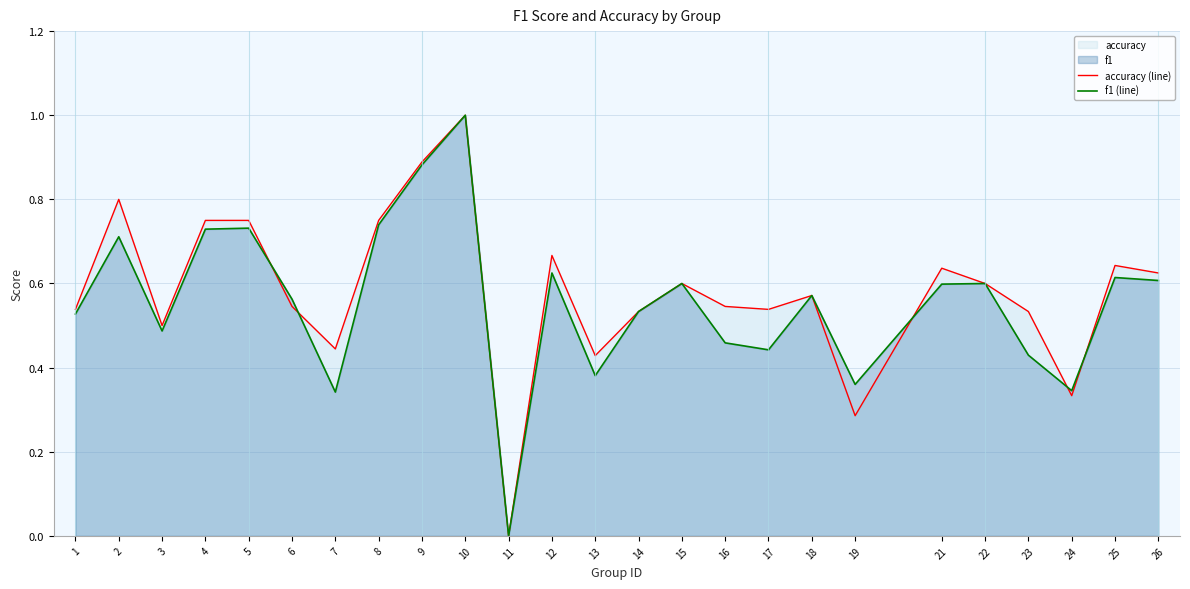

The f1 (line) series shows 0.4 at 13. True or false?

True